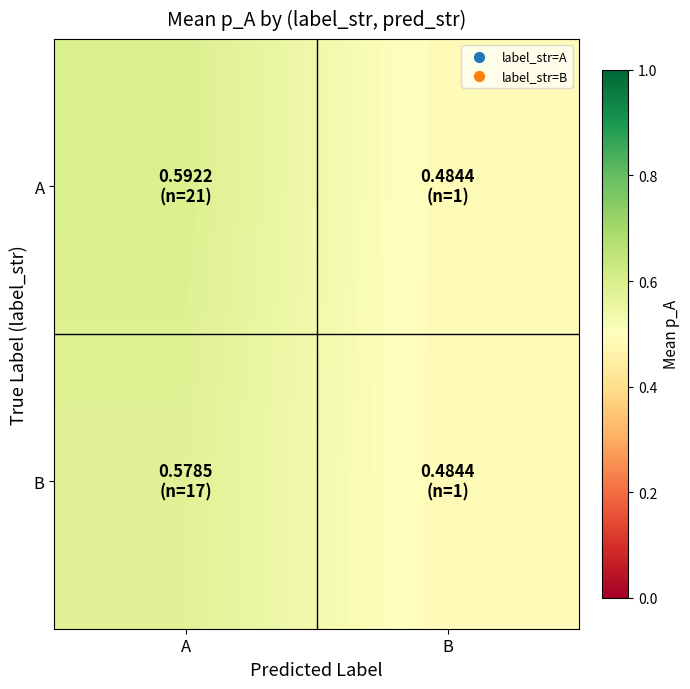

Between B and A, which is larger?

A